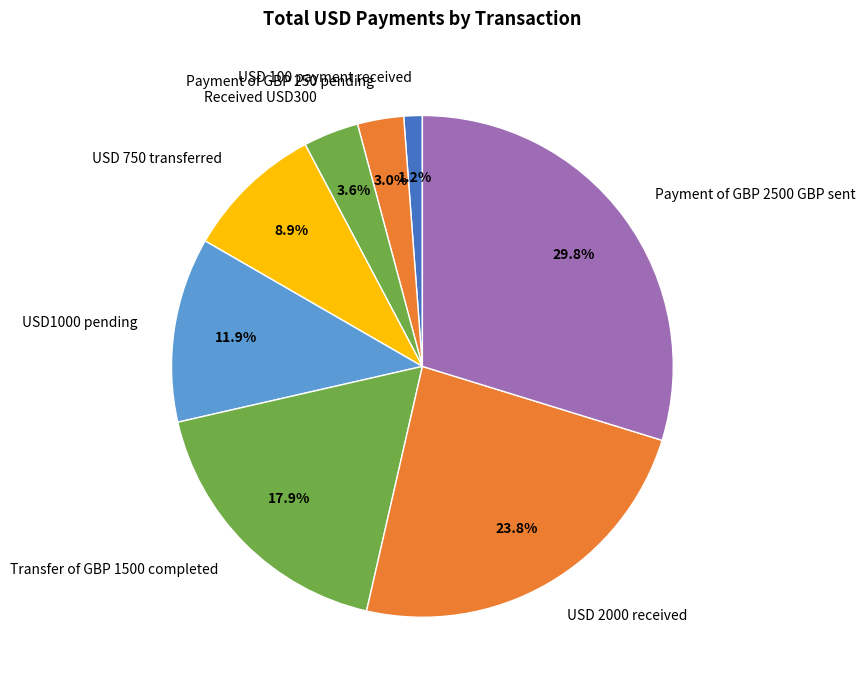

Between USD1000 pending and Received USD300, which is larger?

USD1000 pending